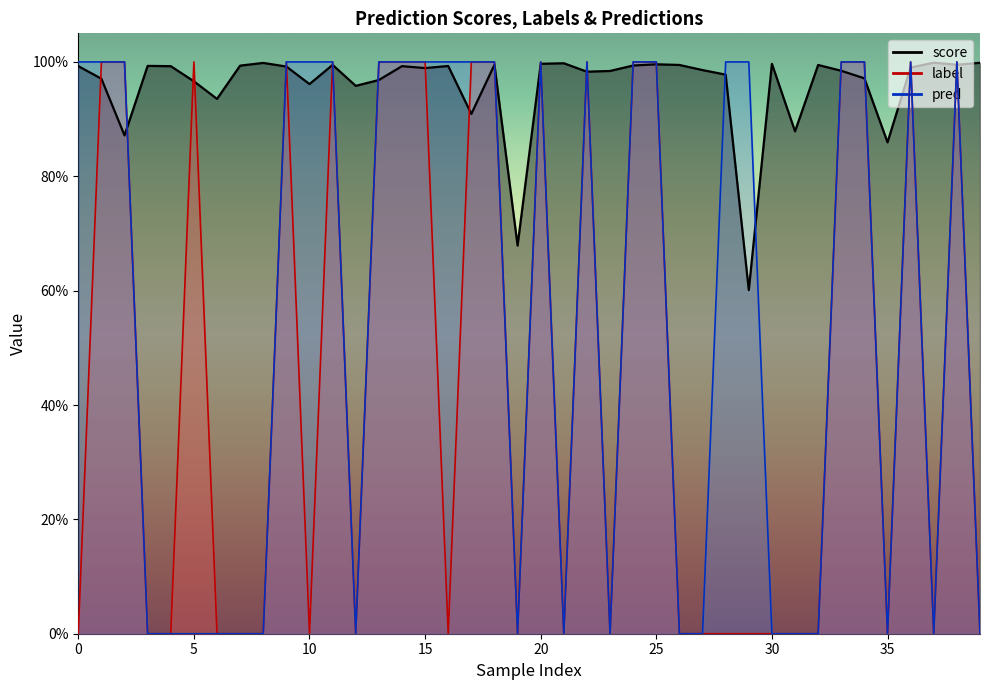

In label, how many points are lower than both neighbors (excluding endpoints)?

8